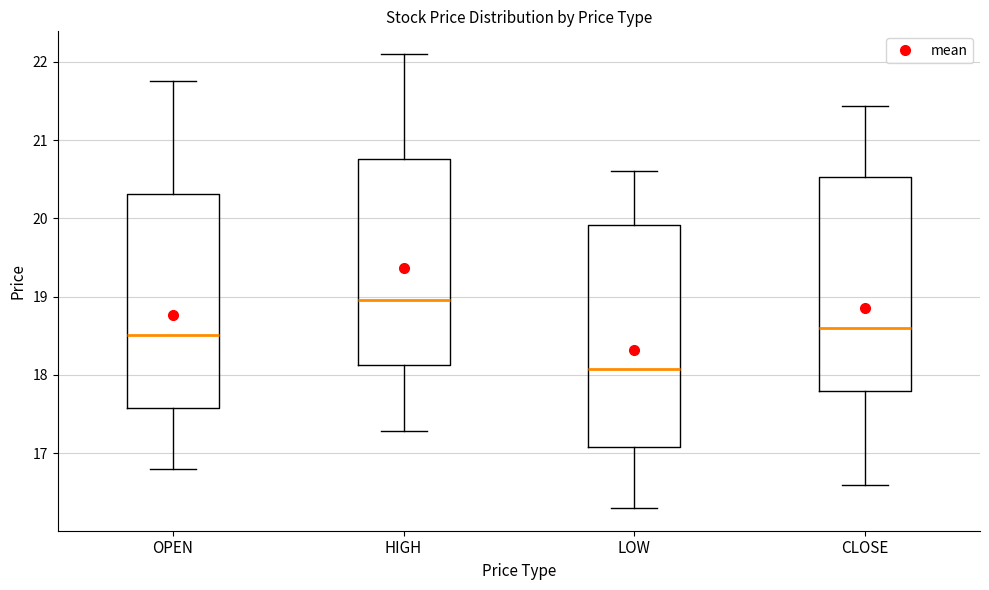

Where does the lower whisker of the box for LOW end on the y-axis? The values are not printed on the chart, so give them approximately, as read against the axis.

16.3